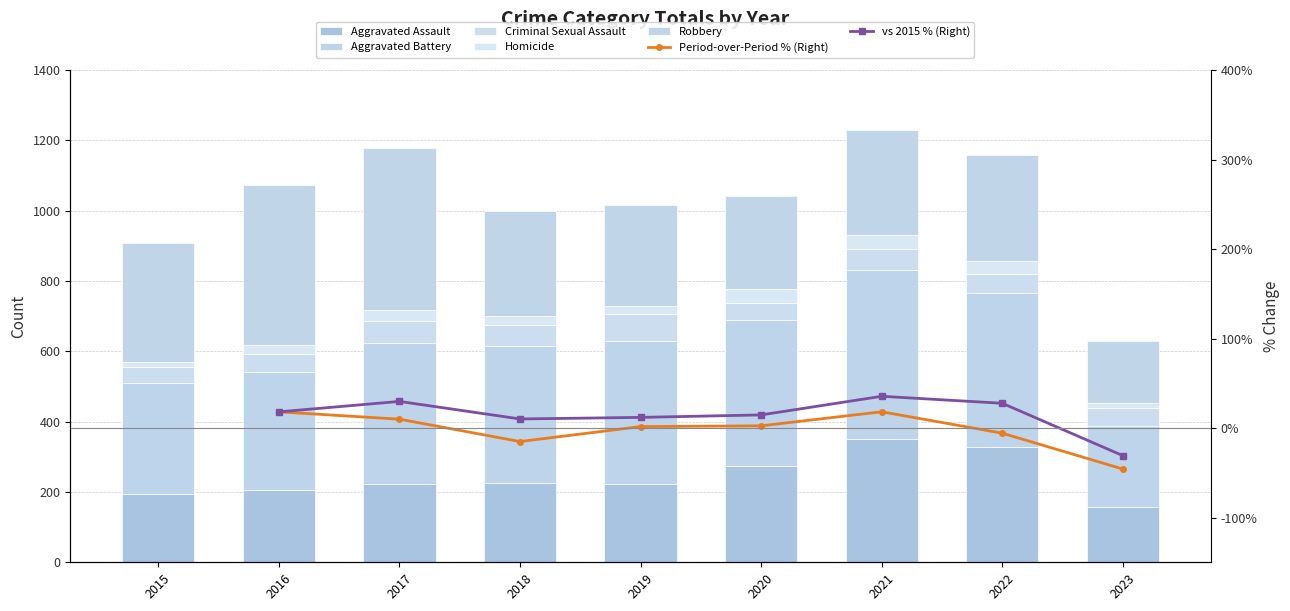

What is the spread (max minus min) of values at 2021?

441